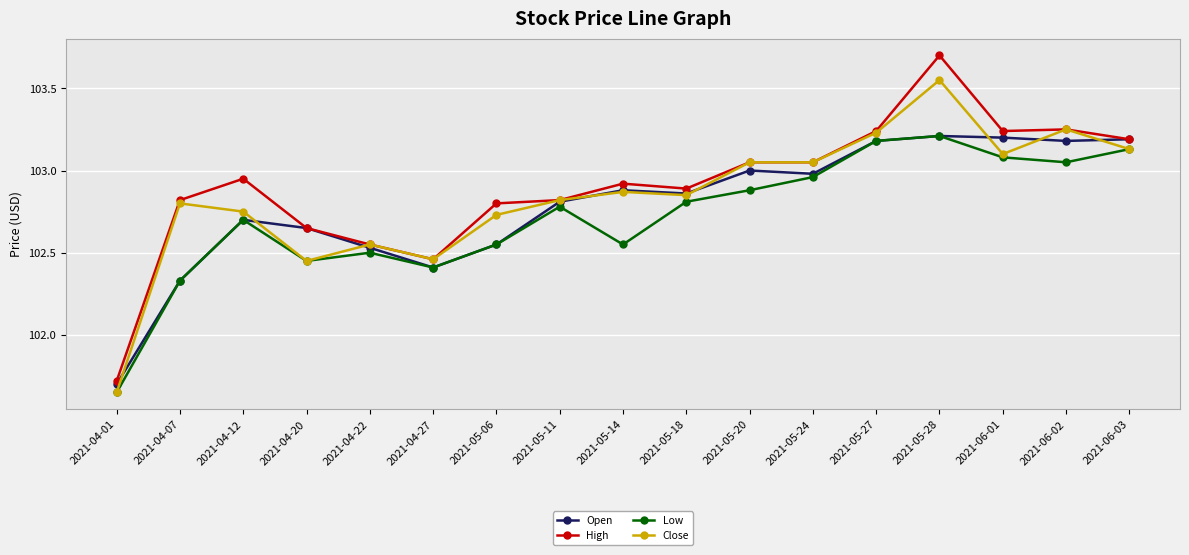

What is the sum of the Close values at 2021-05-18 and 2021-04-22?

205.4